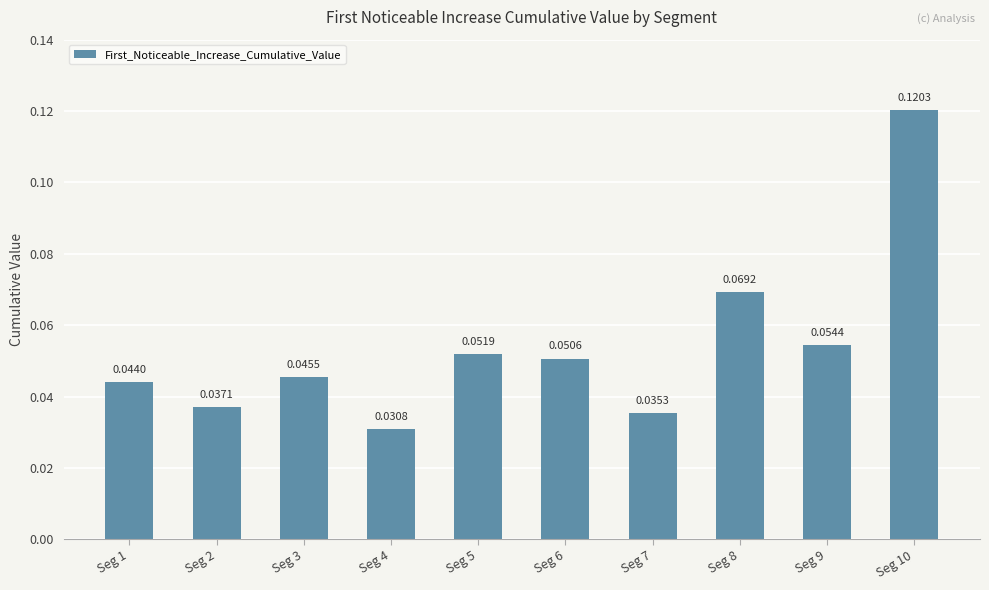

The chart shows a value of 0.1 at Seg 3. True or false?

False